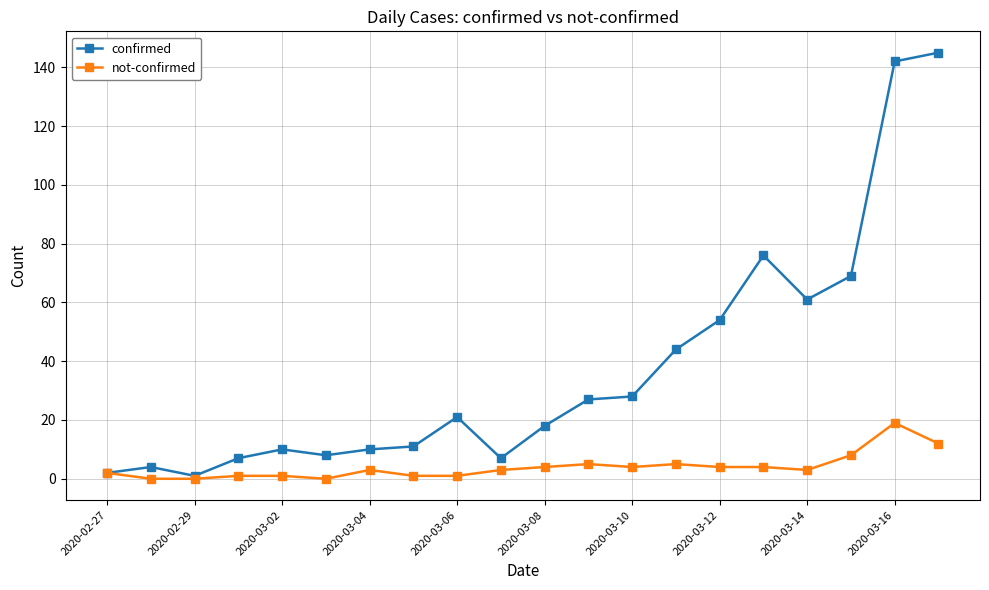

Which series has the largest range (max minus min)?

confirmed